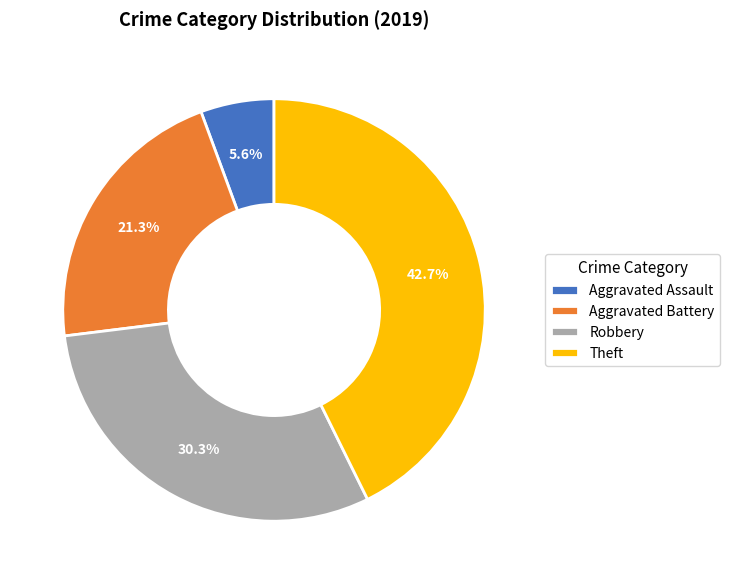

Which has a higher value, Aggravated Assault or Robbery?

Robbery